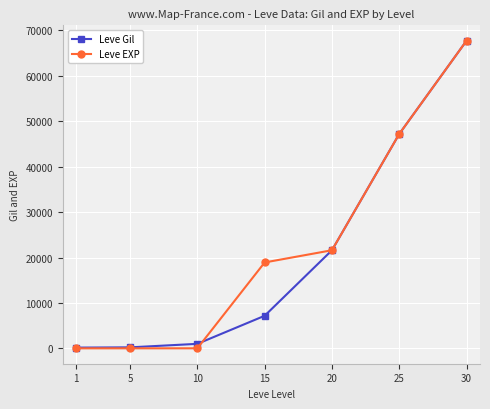

What is the highest value of the Leve EXP series?

67730